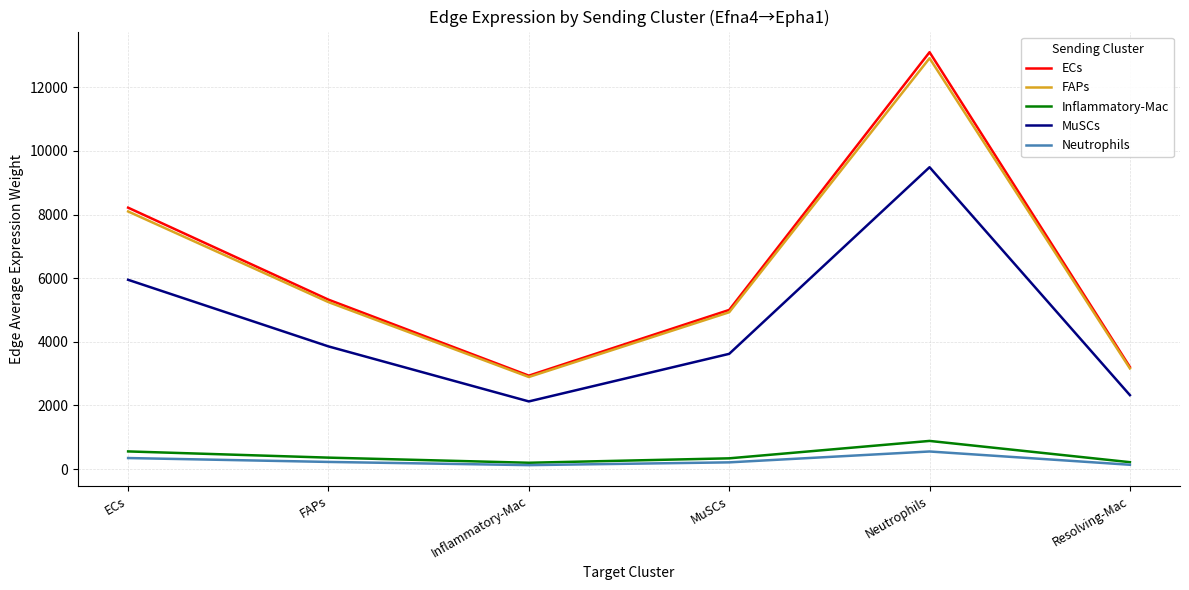

What is the approximate value of ECs at Neutrophils?

13106.0